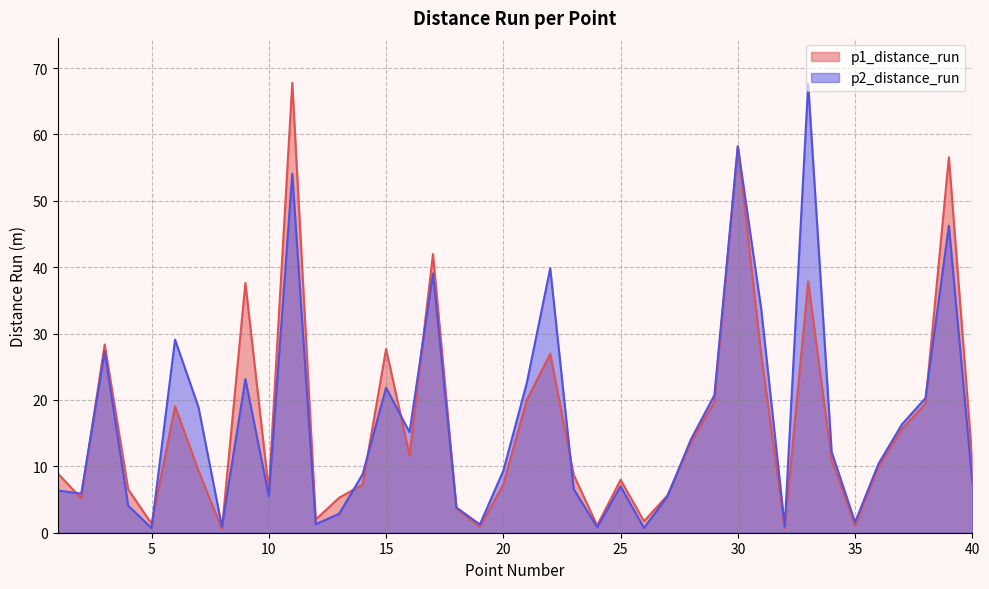

Which series has the largest total across all categories?

p2_distance_run